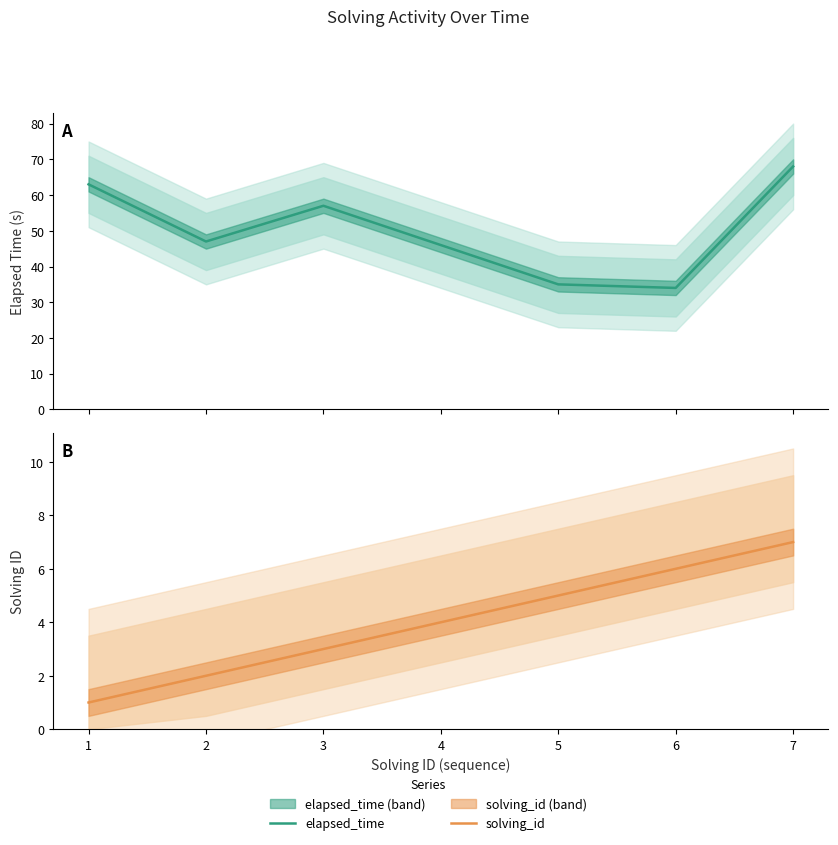

What is the total value across all series at 7?

75